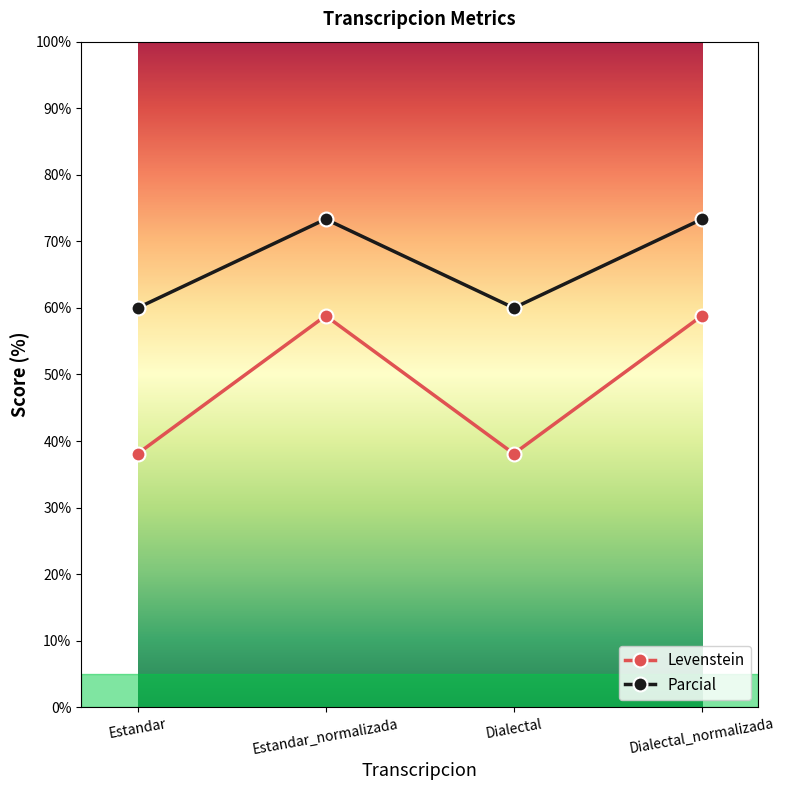

What is the spread (max minus min) of values at Dialectal?

21.9